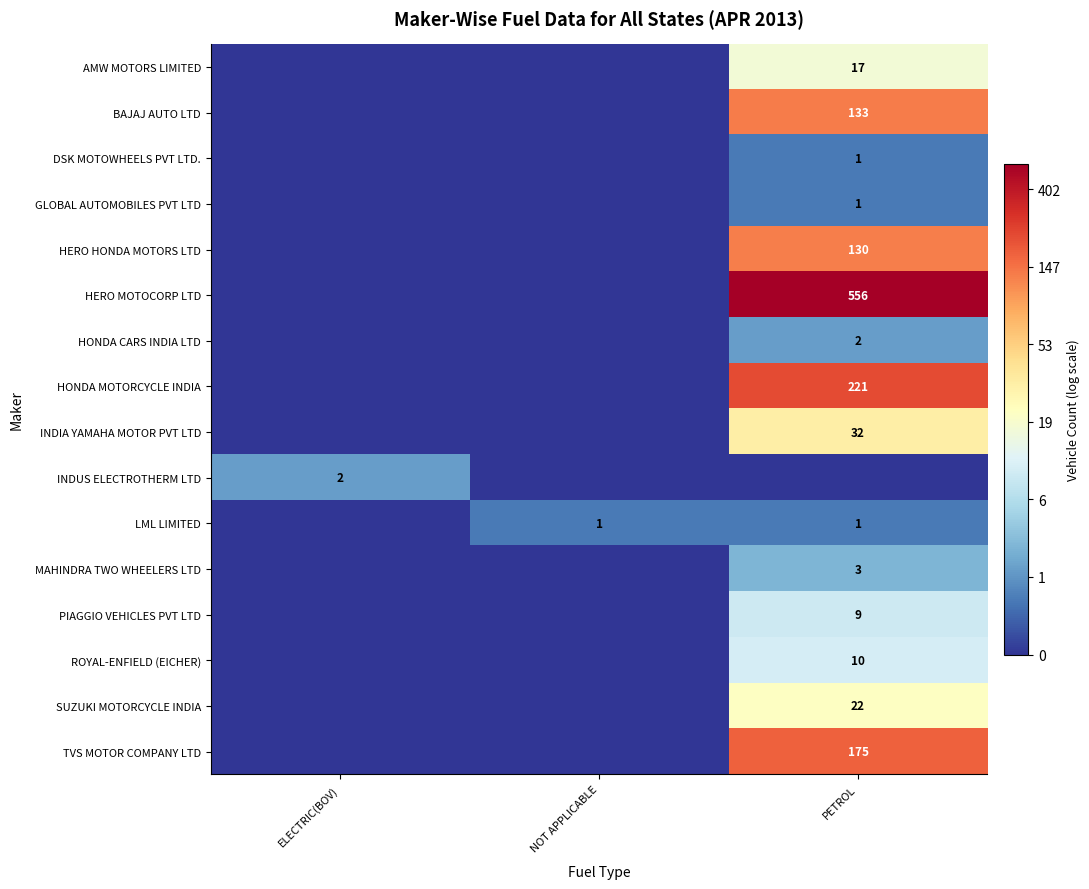

True or false: MAHINDRA TWO WHEELERS LTD has a value of 1 at PETROL.

False